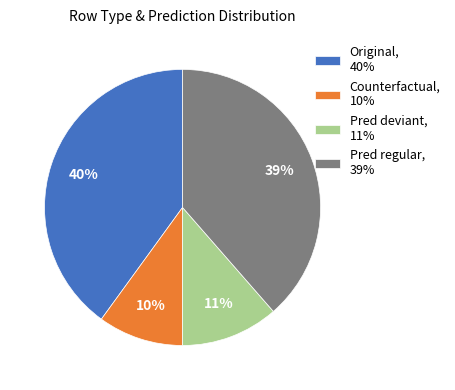

Approximately how many times larger is the value at Original, 40% compared to Pred regular, 39%?

1.0